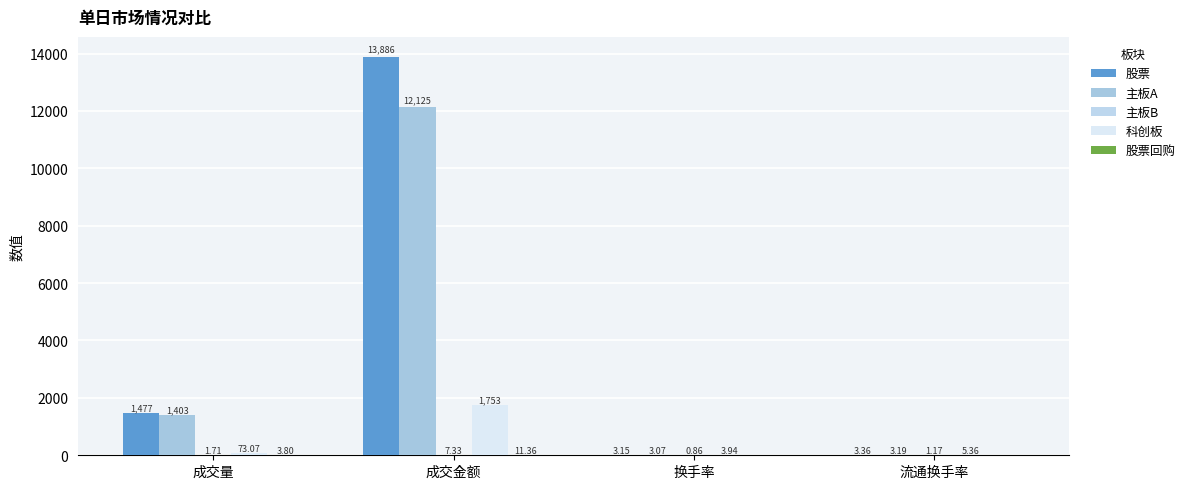

What is the difference between the highest and lowest values at 成交金额?

13878.4